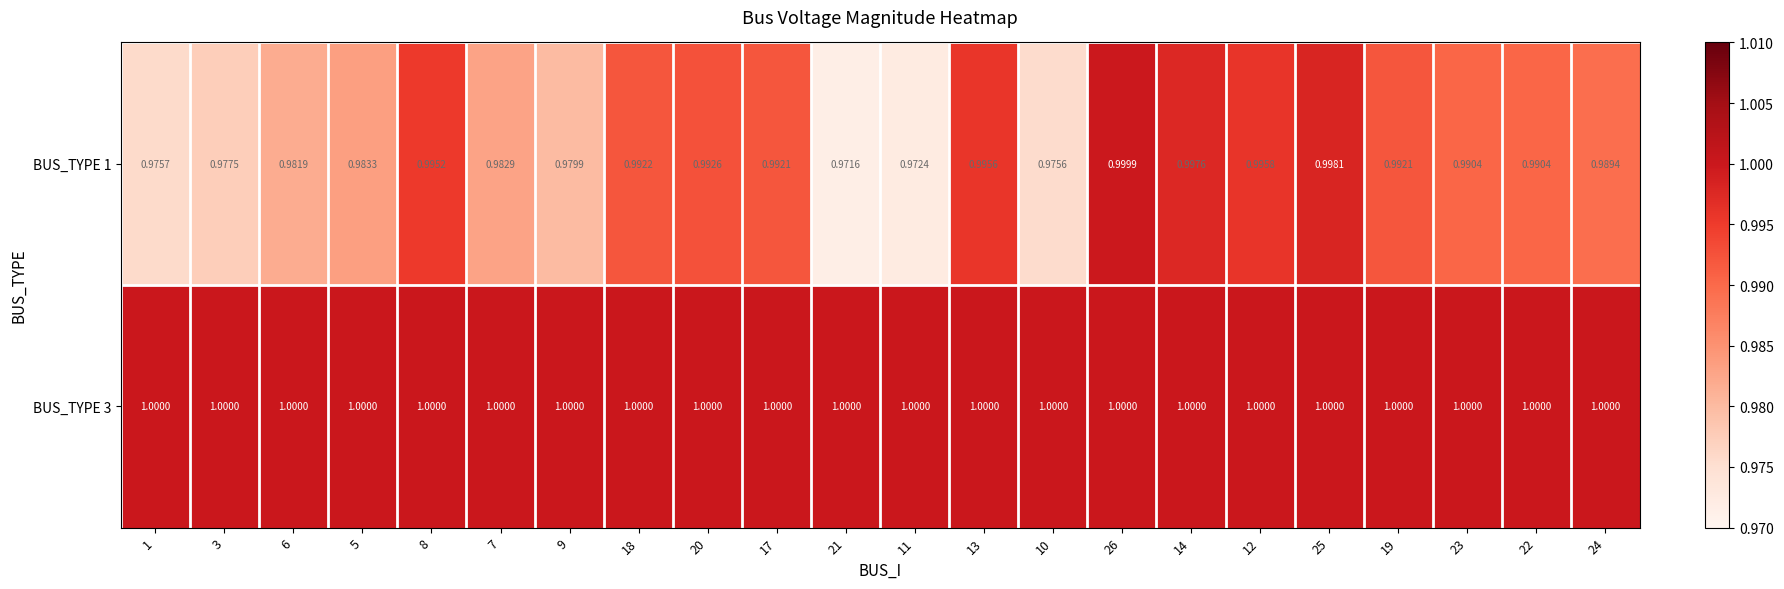

Rank the series by their average value, from lowest to highest.

BUS_TYPE 1, BUS_TYPE 3